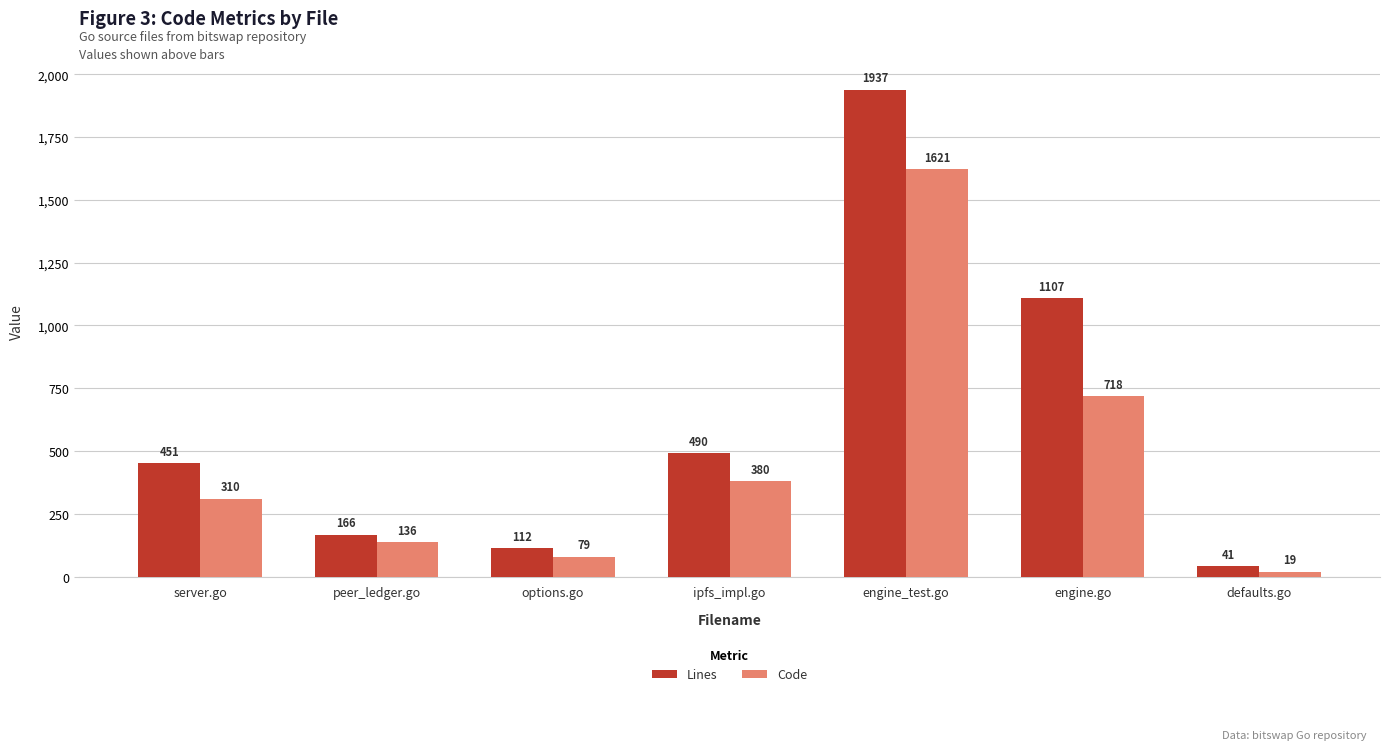

Is the value of Code at defaults.go greater than the value of Lines at defaults.go?

No